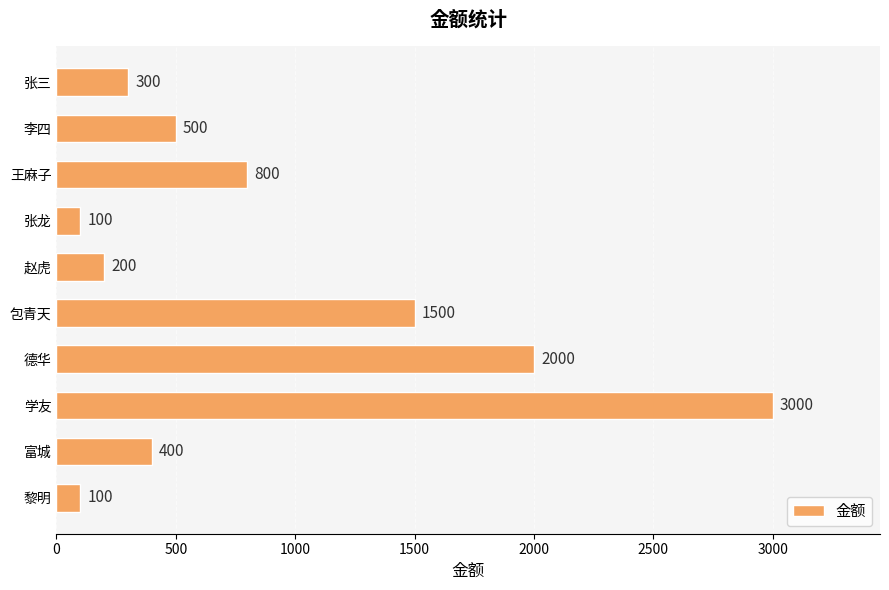

What is the difference between the maximum and minimum values?

2900